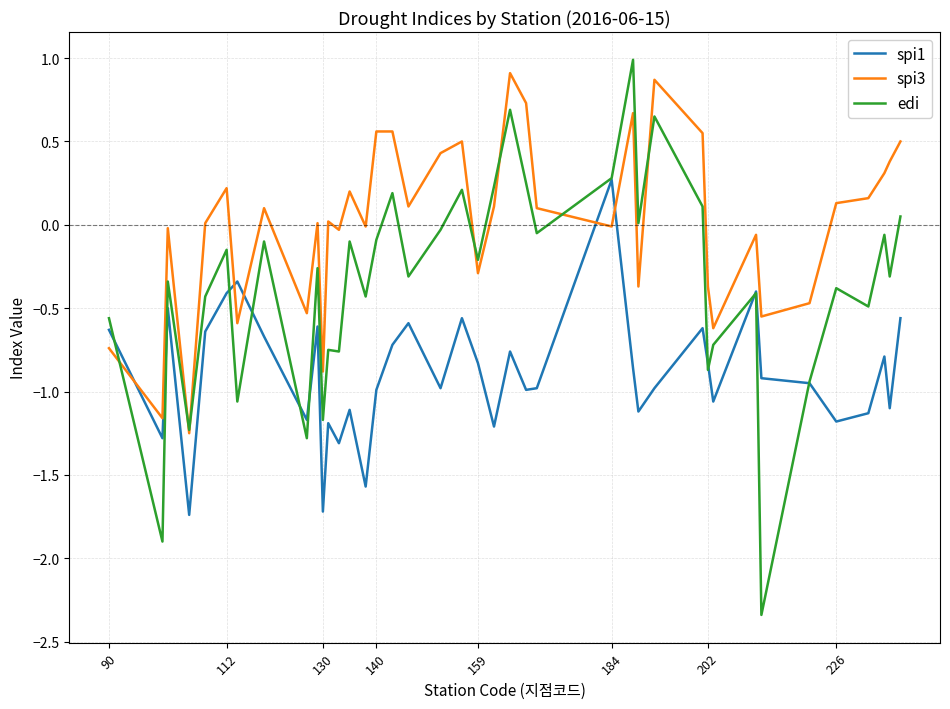

Which series has the widest spread of values?

edi